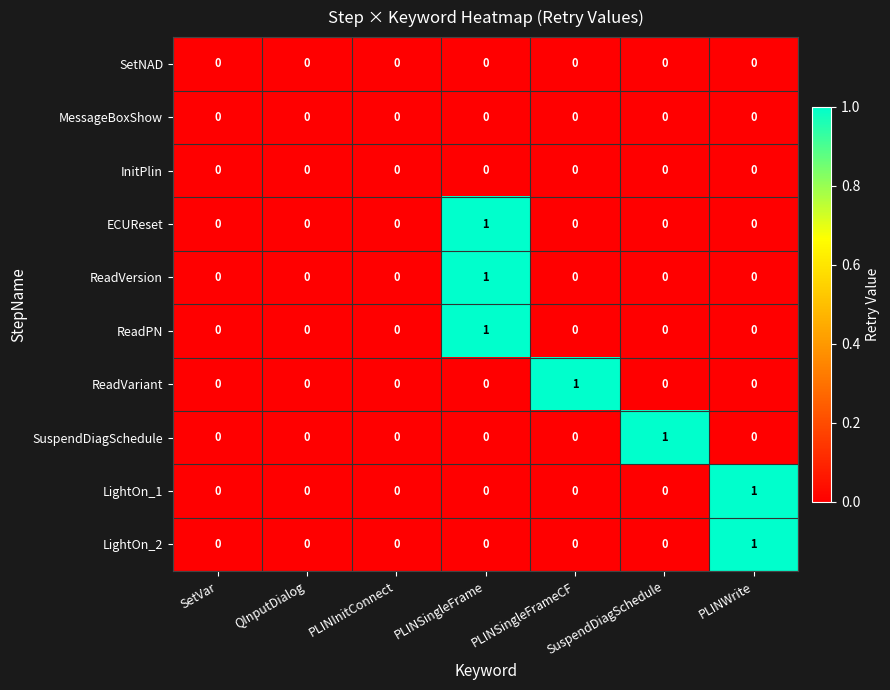

The SuspendDiagSchedule series shows 1 at PLINSingleFrame. True or false?

False